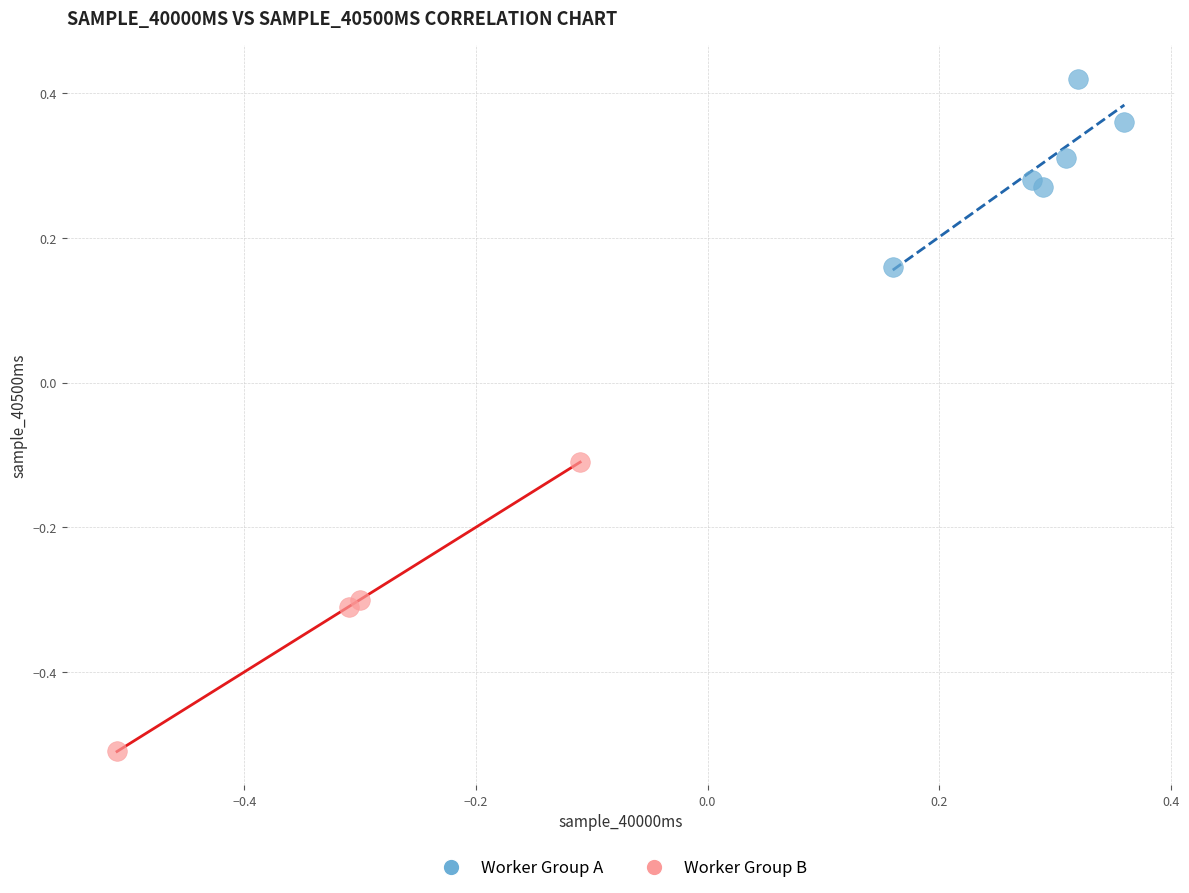

Which series has the largest Y range (max minus min)?

Worker Group B